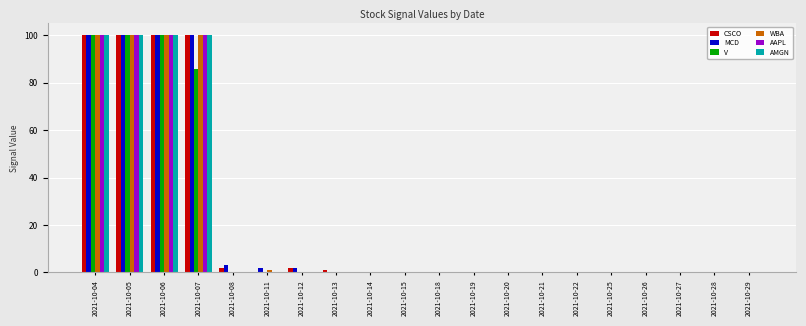

What are all the series names shown in the legend?

CSCO, MCD, V, WBA, AAPL, AMGN